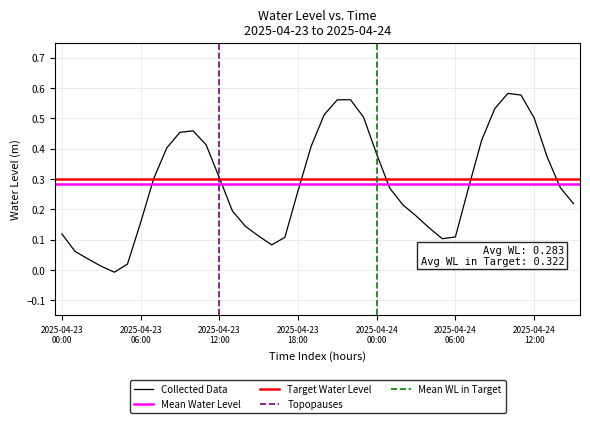

Rank the categories by value from lowest to highest.

2025-04-23 04:00, 2025-04-23 03:00, 2025-04-23 05:00, 2025-04-23 02:00, 2025-04-23 01:00, 2025-04-23 16:00, 2025-04-24 05:00, 2025-04-23 17:00, 2025-04-24 06:00, 2025-04-23 15:00, 2025-04-23 00:00, 2025-04-24 04:00, 2025-04-23 14:00, 2025-04-23 06:00, 2025-04-24 03:00, 2025-04-23 13:00, 2025-04-24 02:00, 2025-04-24 15:00, 2025-04-23 18:00, 2025-04-24 01:00, 2025-04-24 07:00, 2025-04-24 14:00, 2025-04-23 07:00, 2025-04-23 12:00, 2025-04-24 13:00, 2025-04-24 00:00, 2025-04-23 08:00, 2025-04-23 19:00, 2025-04-23 11:00, 2025-04-24 08:00, 2025-04-23 09:00, 2025-04-23 10:00, 2025-04-24 12:00, 2025-04-23 23:00, 2025-04-23 20:00, 2025-04-24 09:00, 2025-04-23 21:00, 2025-04-23 22:00, 2025-04-24 11:00, 2025-04-24 10:00